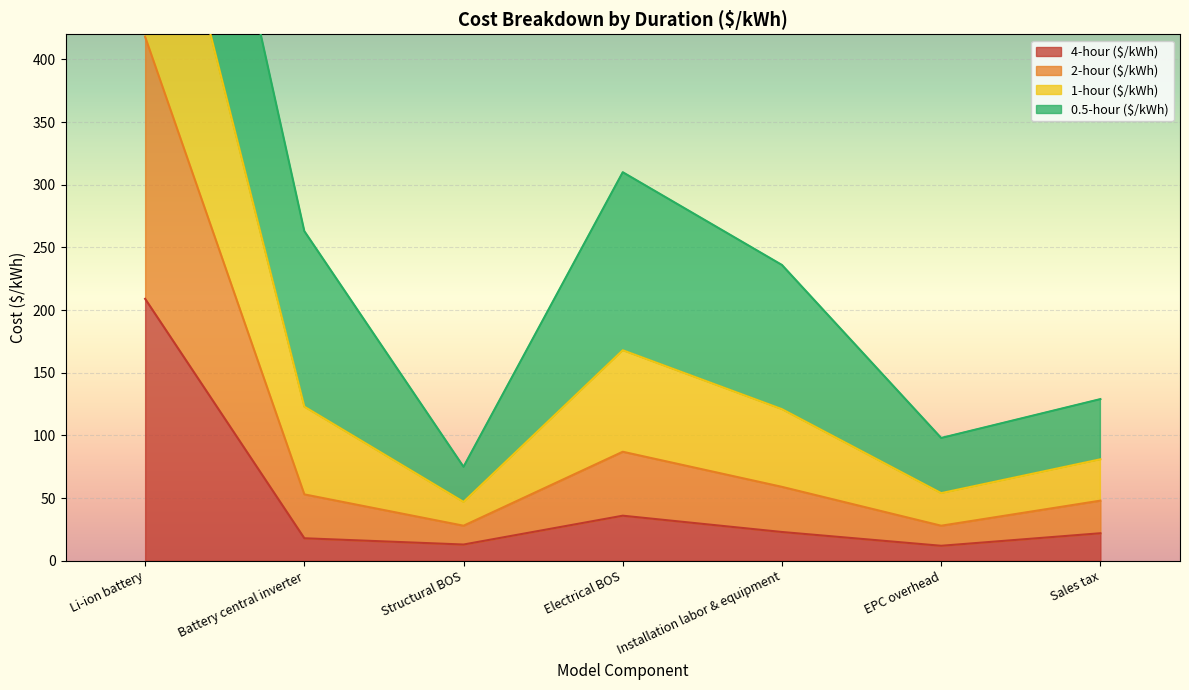

In 0.5-hour ($/kWh), how many points are lower than both neighbors (excluding endpoints)?

3